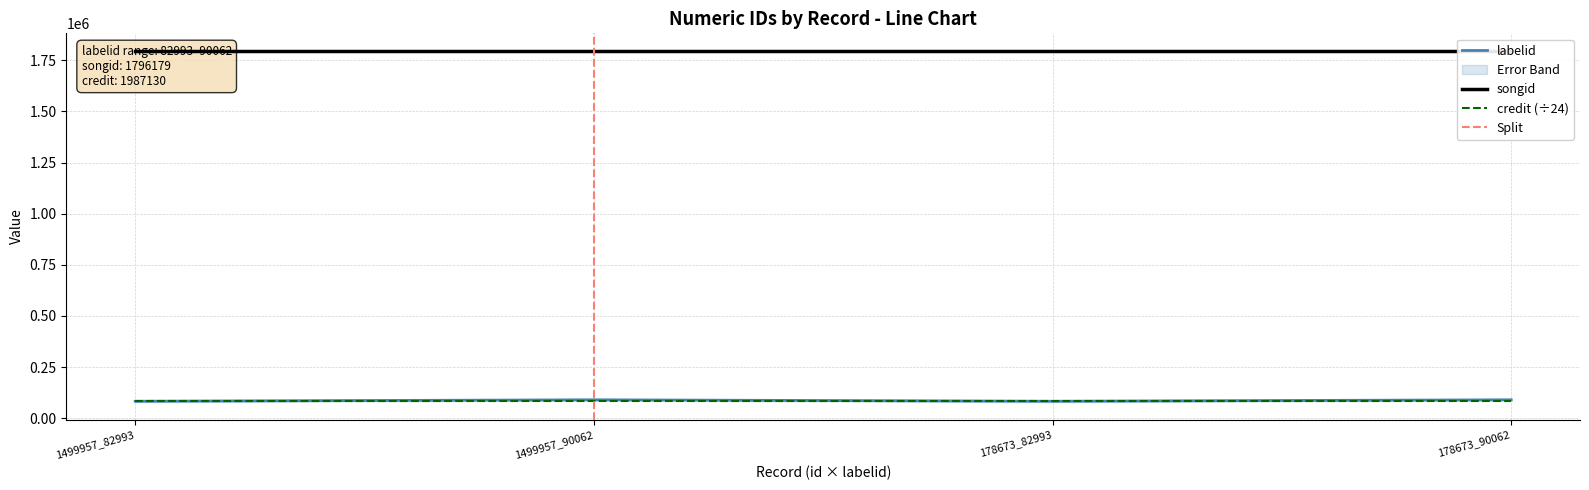

At which label is credit closest to 1987130?

1499957_82993